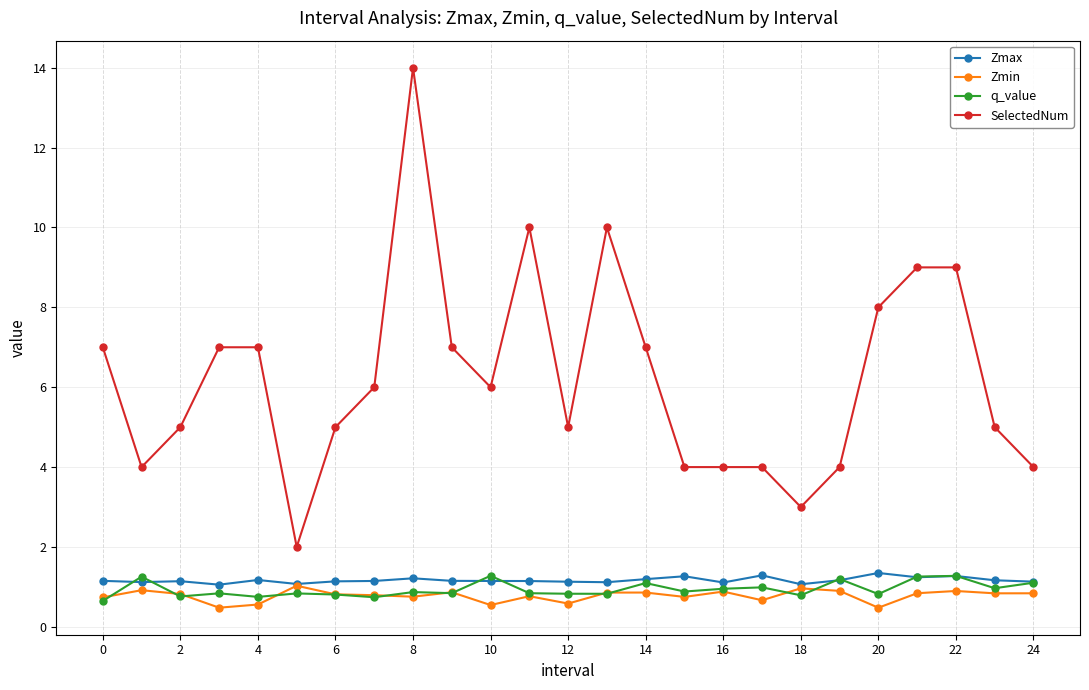

What is the maximum value for q_value?

1.3